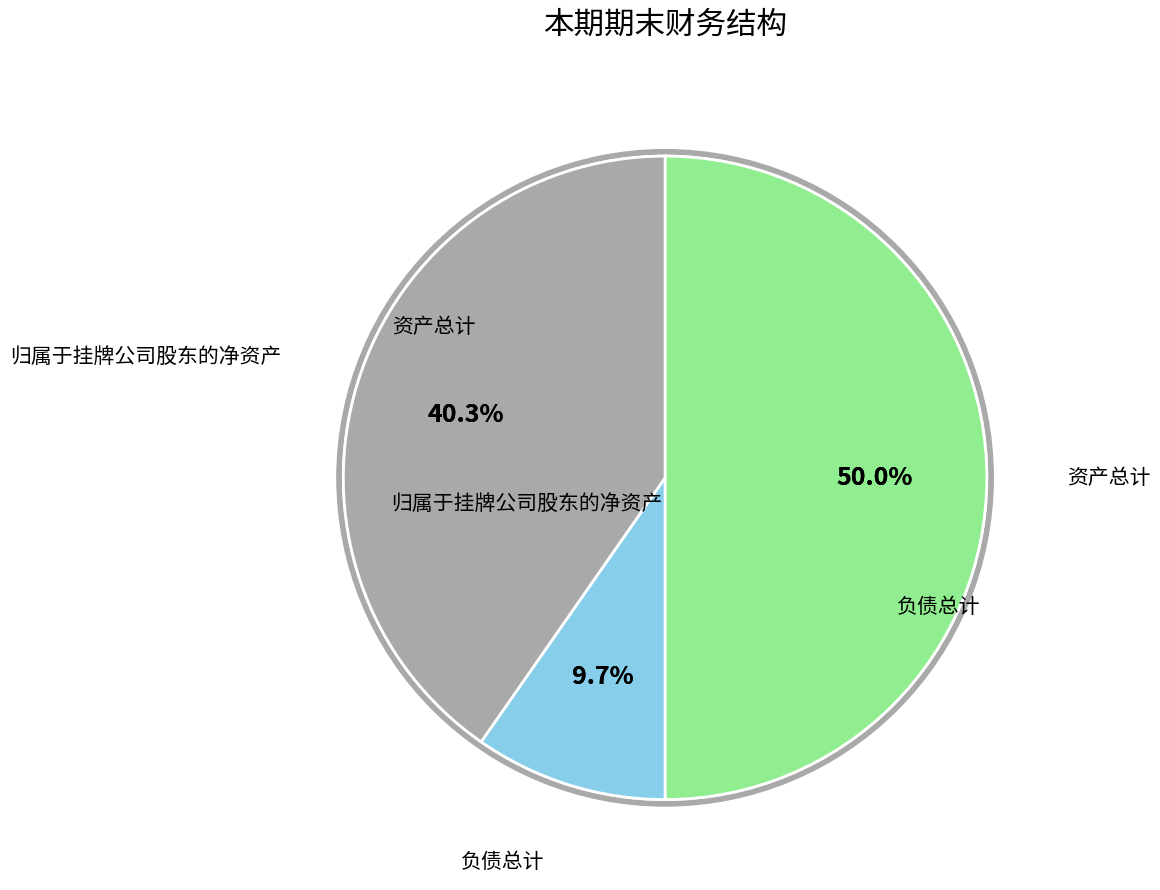

What percentage do 资产总计 and 负债总计 together represent?

59.7%